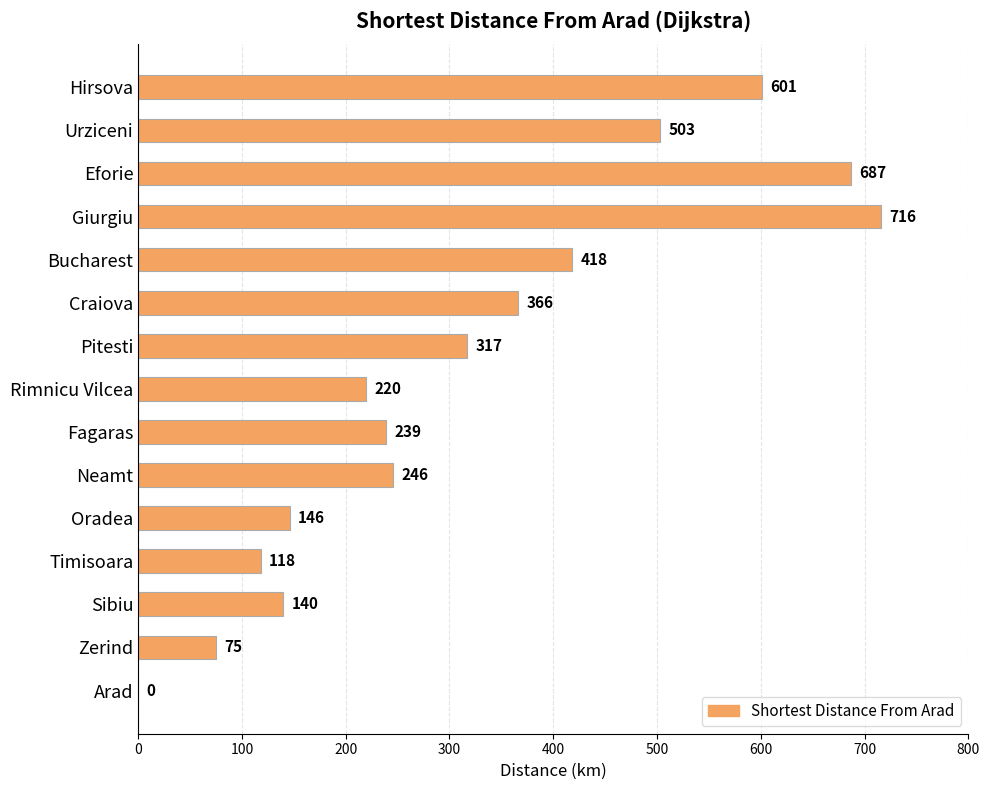

What is the ratio of the value at Urziceni to the value at Timisoara?

4.3